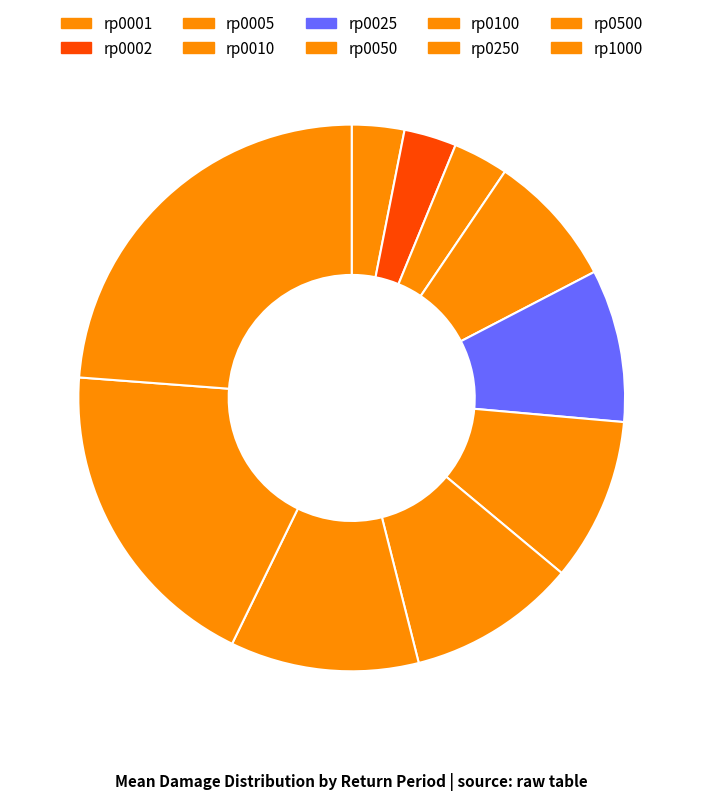

Rank the categories by value from lowest to highest.

rp0001, rp0002, rp0005, rp0010, rp0025, rp0050, rp0100, rp0250, rp0500, rp1000